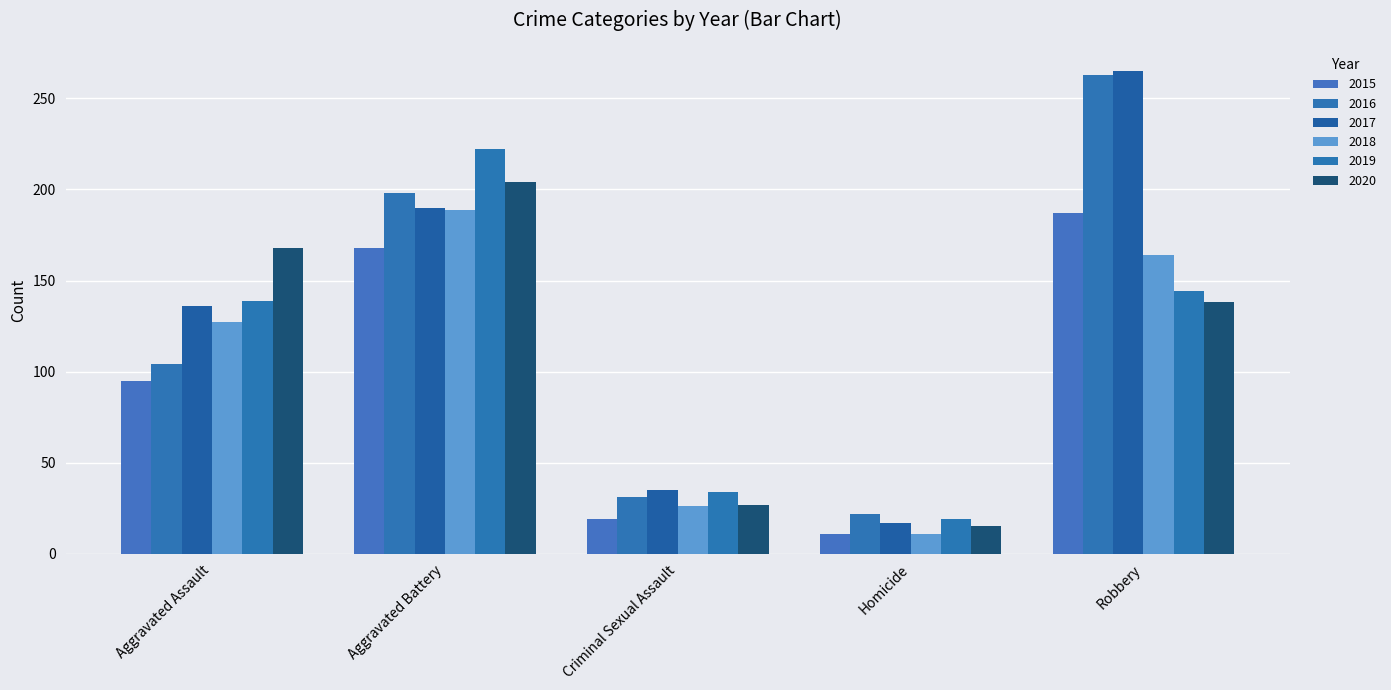

At which label does 2019 reach its peak?

Aggravated Battery